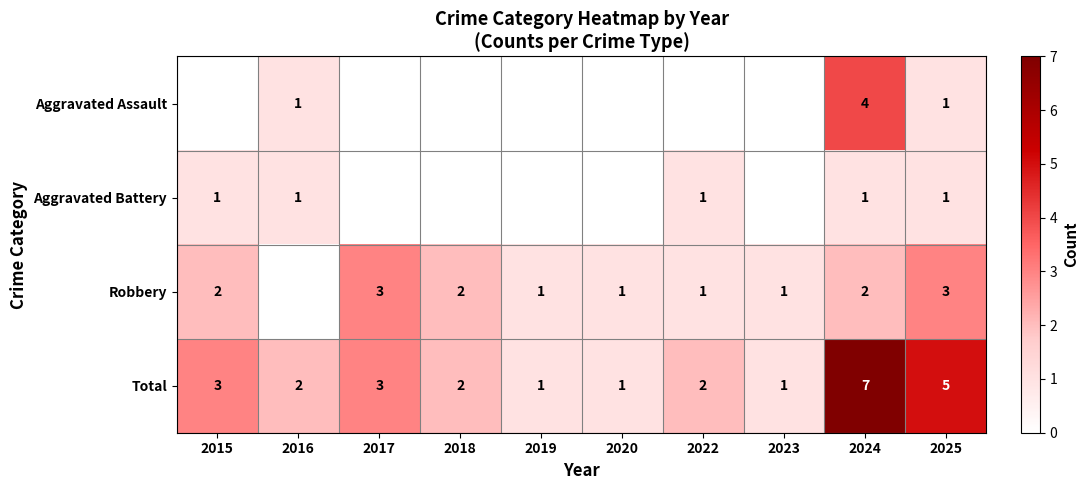

What is the difference between the maximum and second lowest values in the Total series?

6